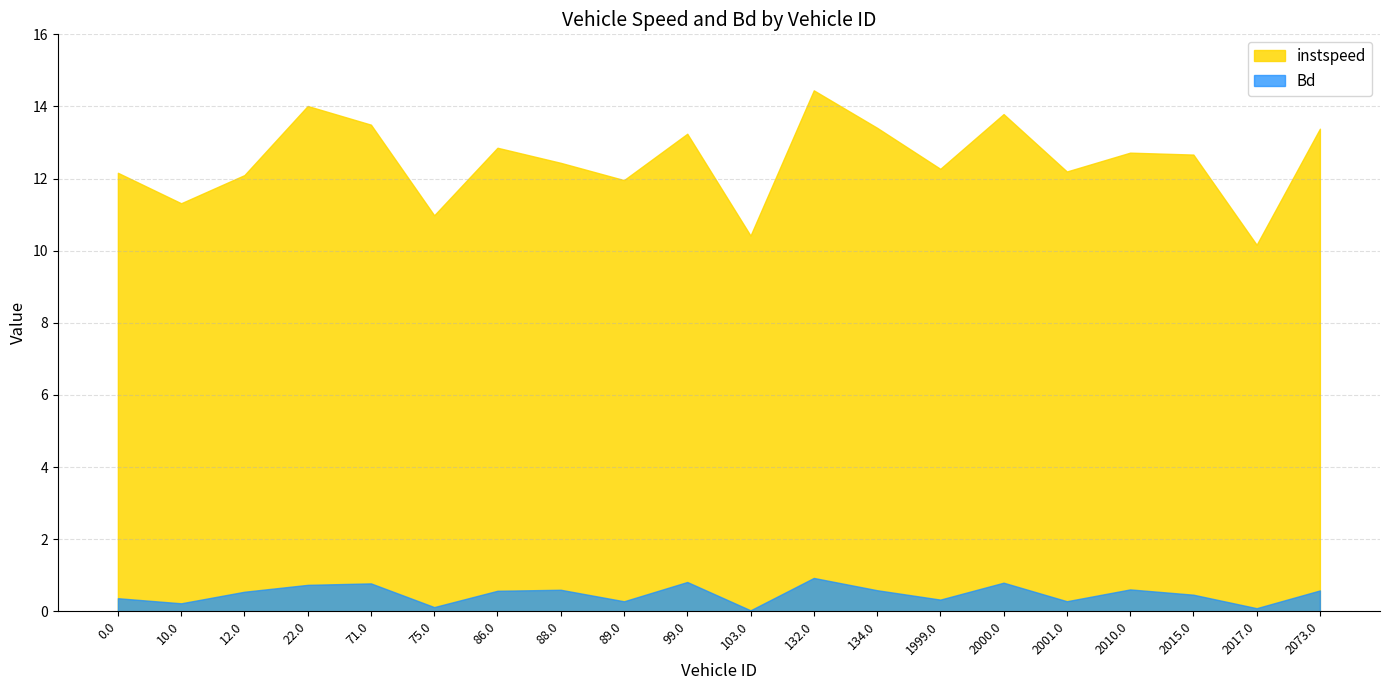

Does the chart have visible grid lines?

Yes